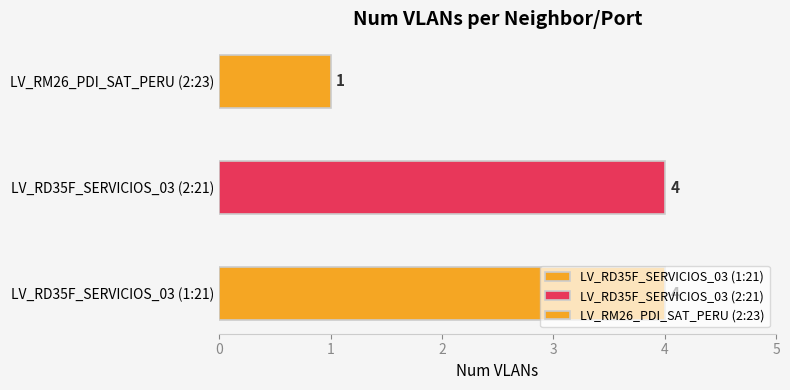

What is the maximum value shown in the chart?

4